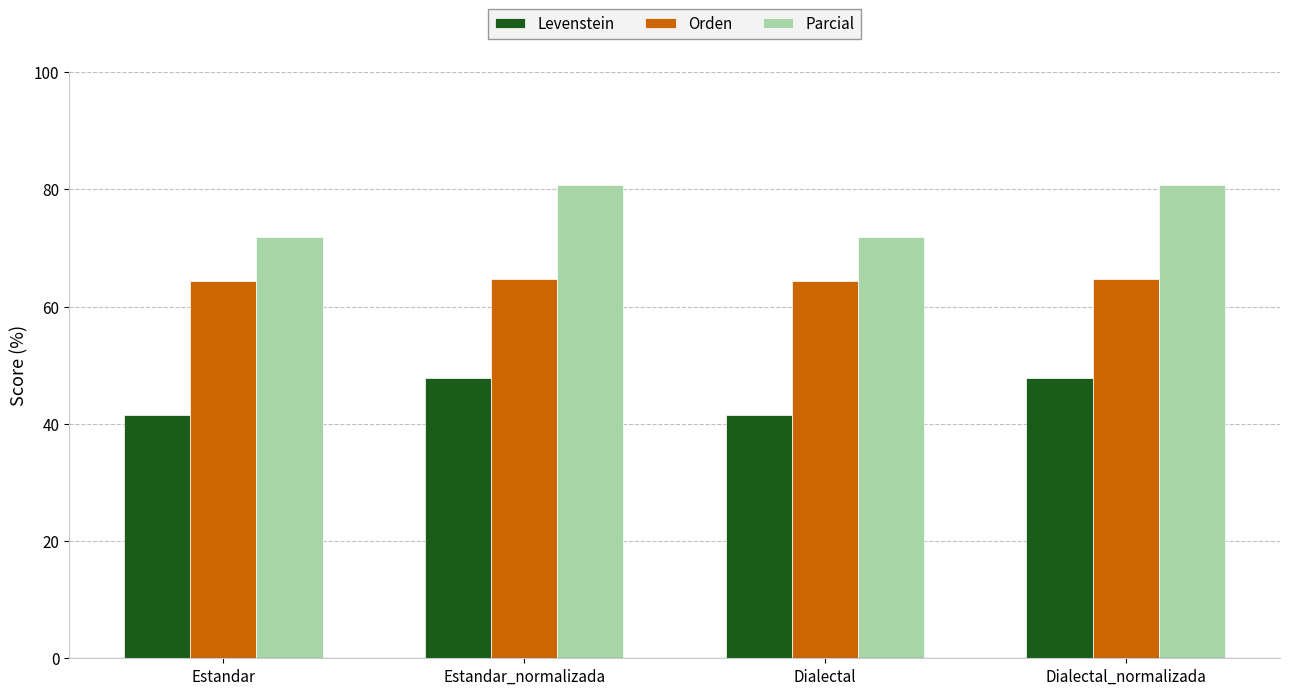

List the series in order of their peak value, highest first.

Parcial, Orden, Levenstein